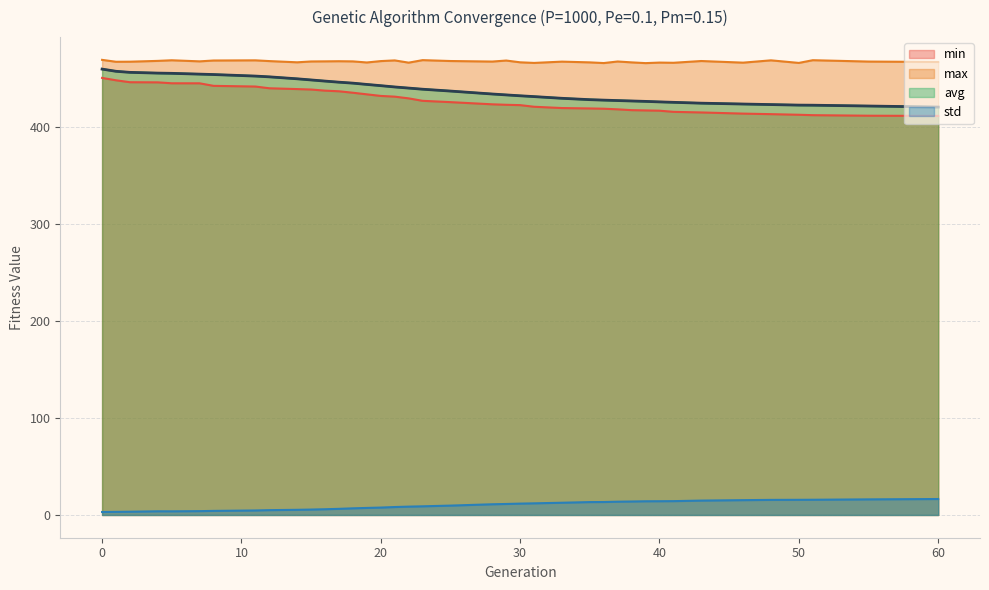

The value of std at 35 is 13.3. True or false?

True